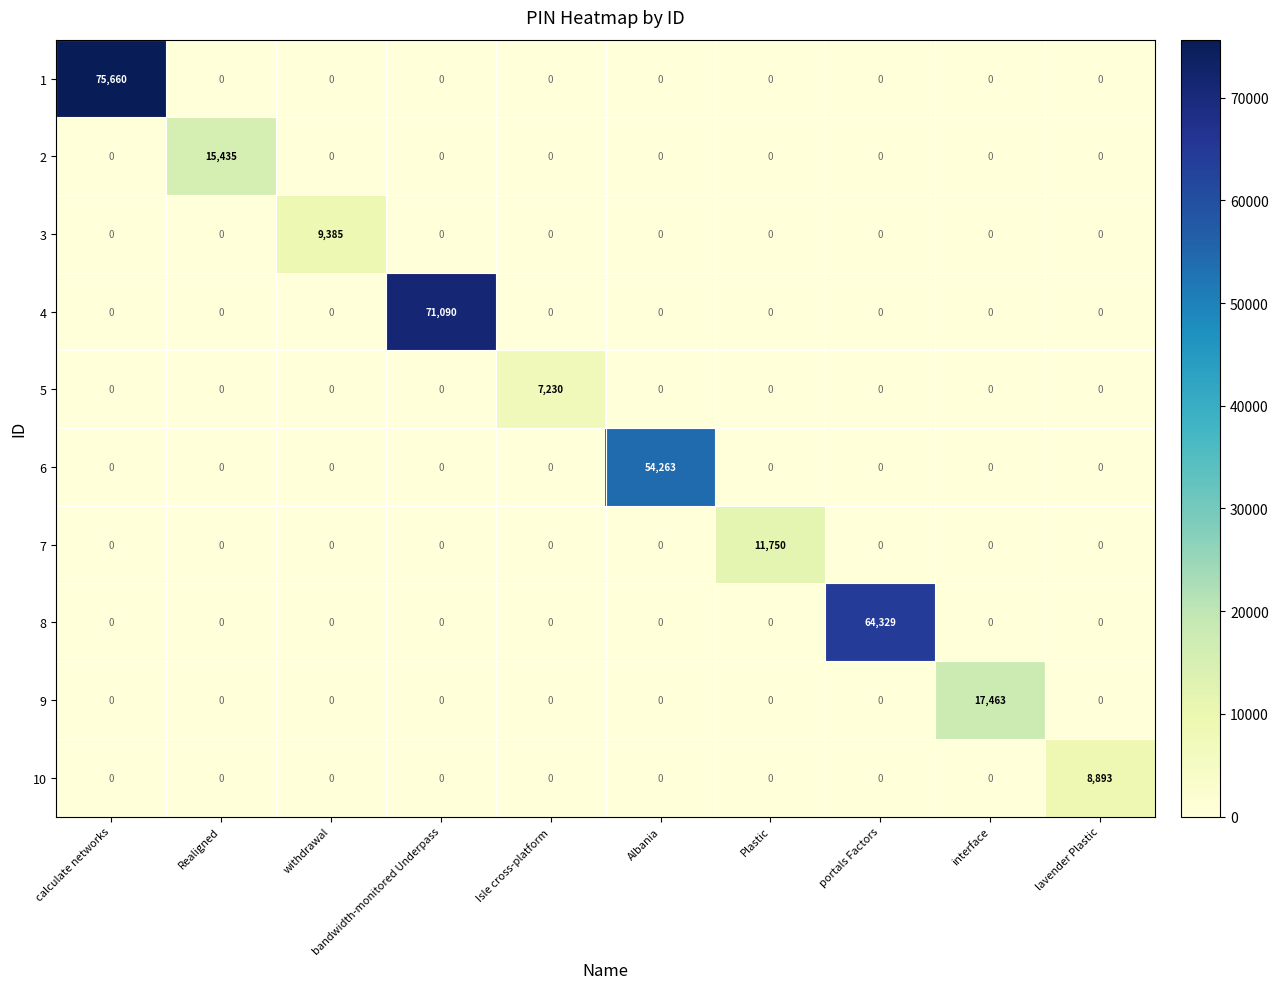

What is the spread (max minus min) of values at Plastic?

11750